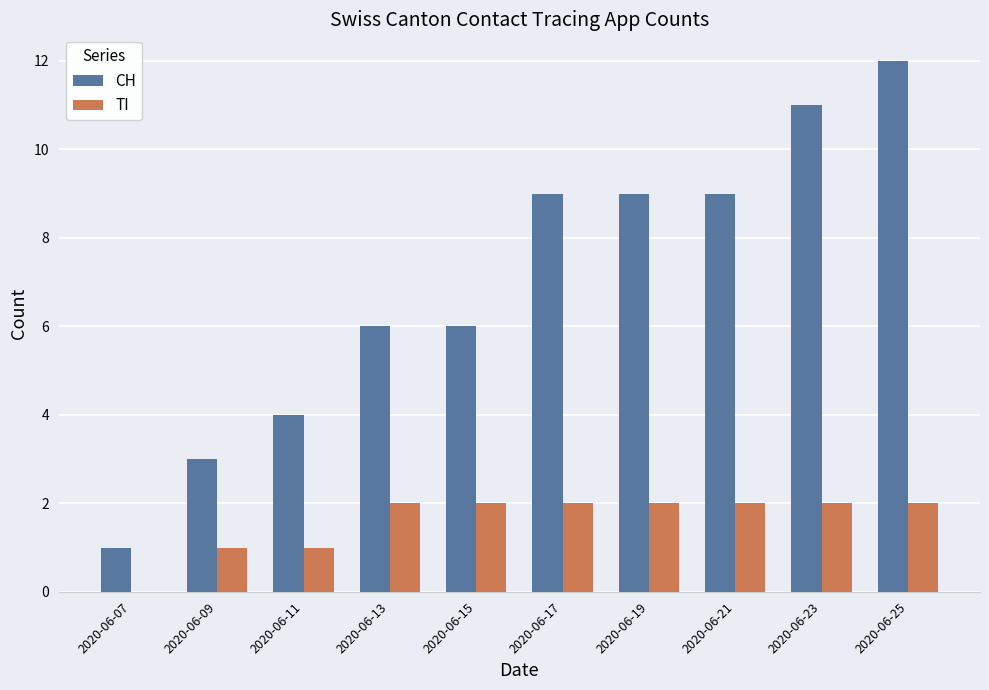

Between 2020-06-19 and 2020-06-23, which series saw the biggest shift?

CH